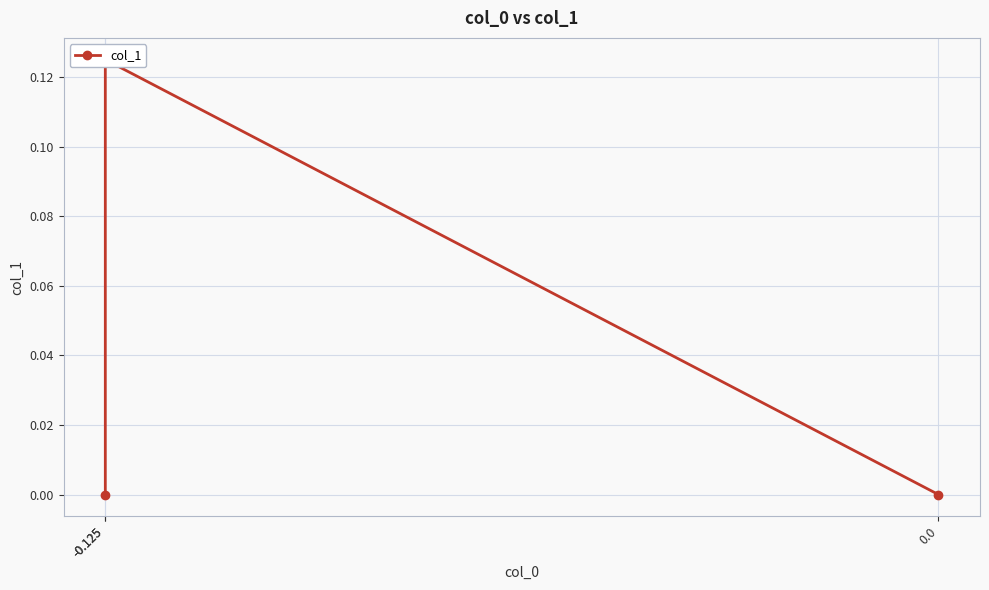

Is it true that the value at -0.125 is 0.1?

True